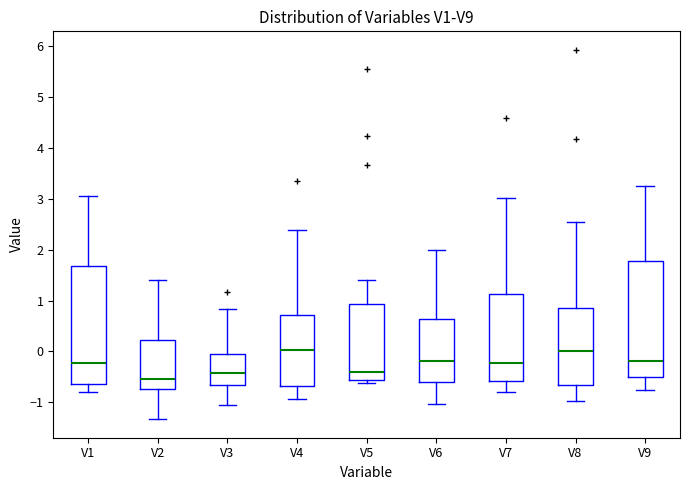

Which box has the lowest median line?

V2